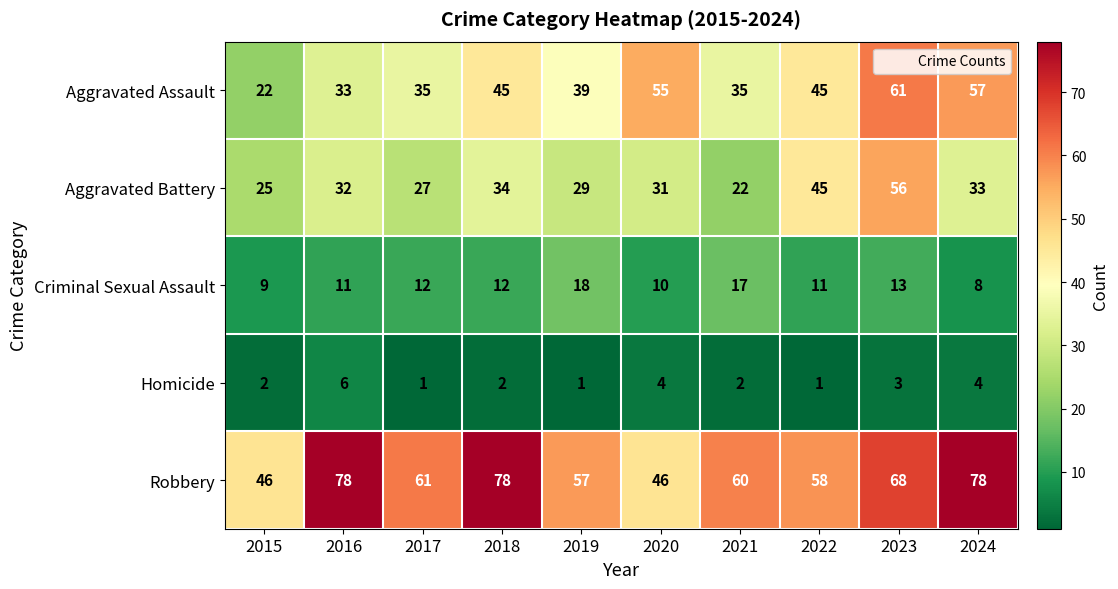

What is the difference between the maximum and minimum values in the Aggravated Battery series?

34